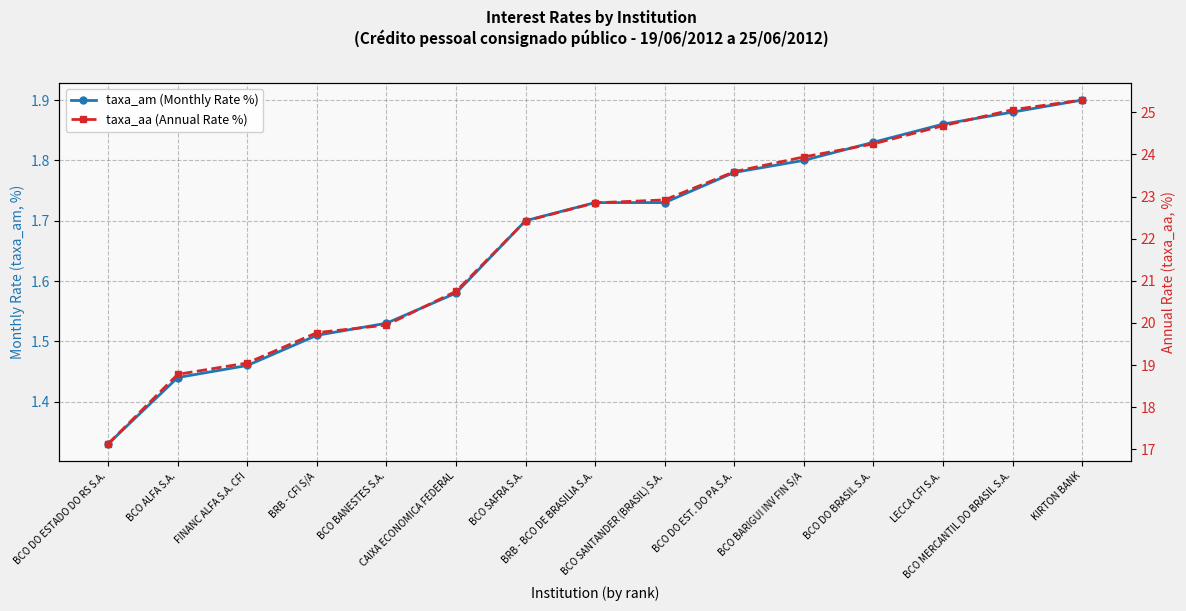

What position from the left is BCO SAFRA S.A.?

7